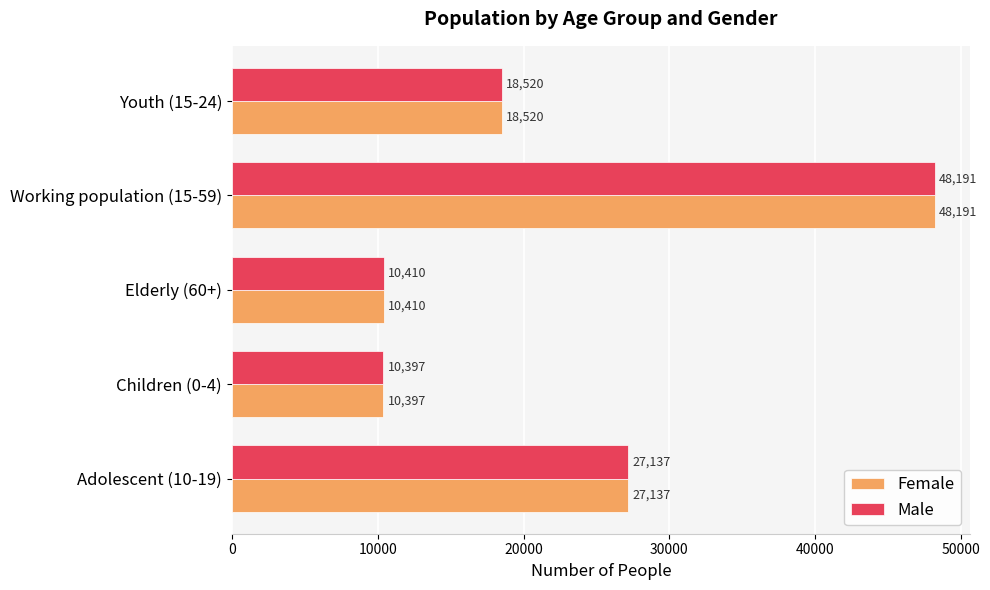

What is the difference between the Female values at Youth (15-24) and Elderly (60+)?

8110